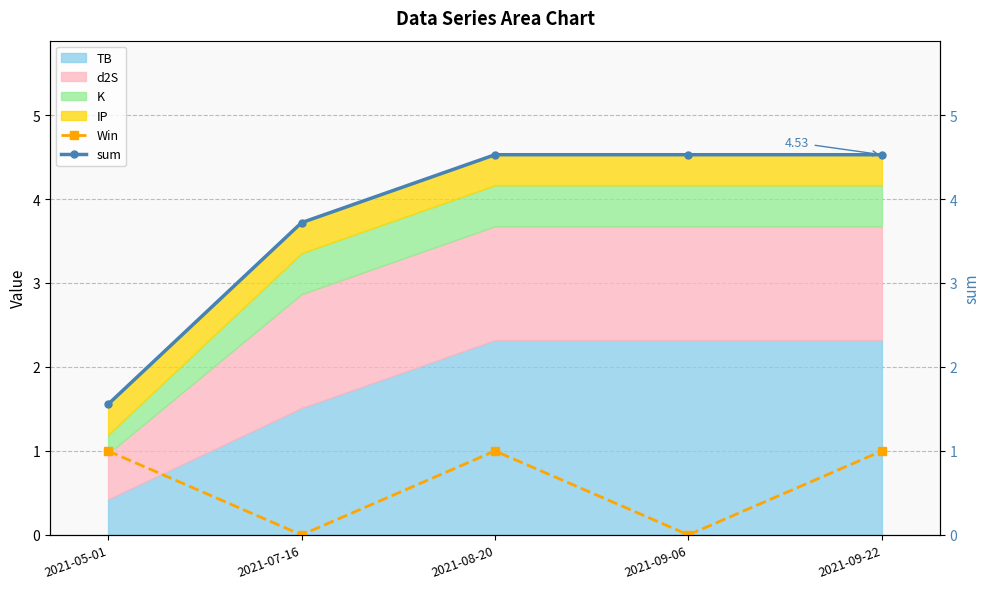

True or false: sum has a value of 6.6 at 2021-08-20.

False